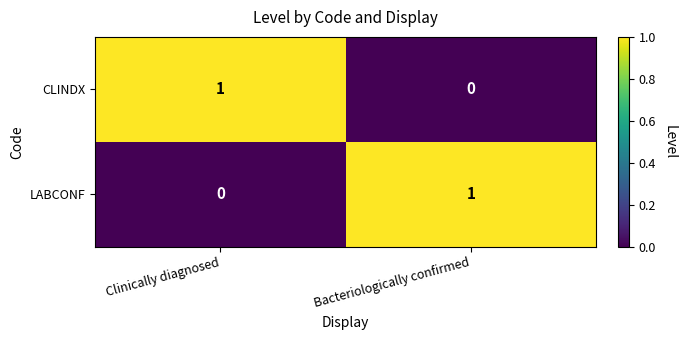

At which label does LABCONF reach its minimum?

Clinically diagnosed